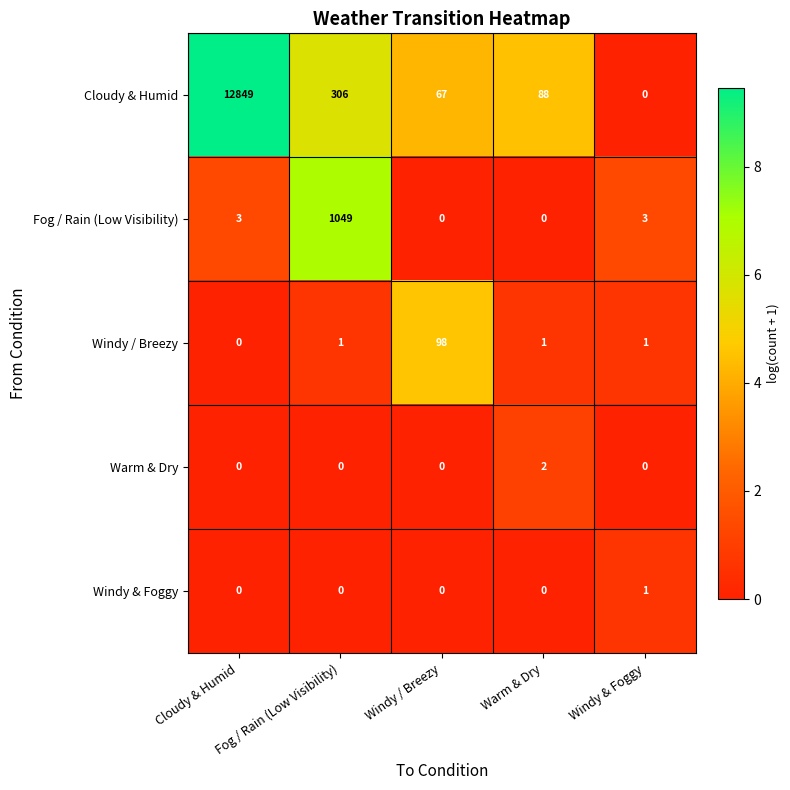

List the labels in order of Cloudy & Humid value, smallest first.

Windy & Foggy, Windy / Breezy, Warm & Dry, Fog / Rain (Low Visibility), Cloudy & Humid